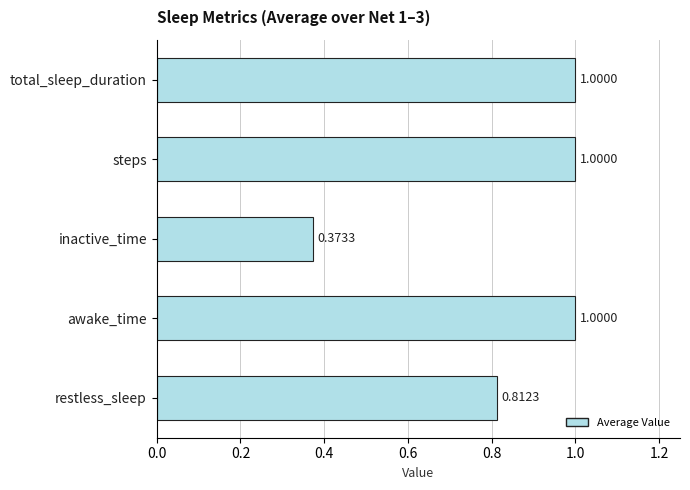

How many values are between 0 and 1?

5